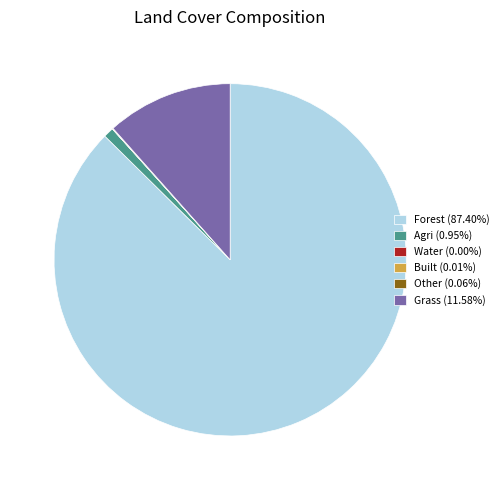

Does Forest (87.40%) account for over 50% of the chart?

Yes